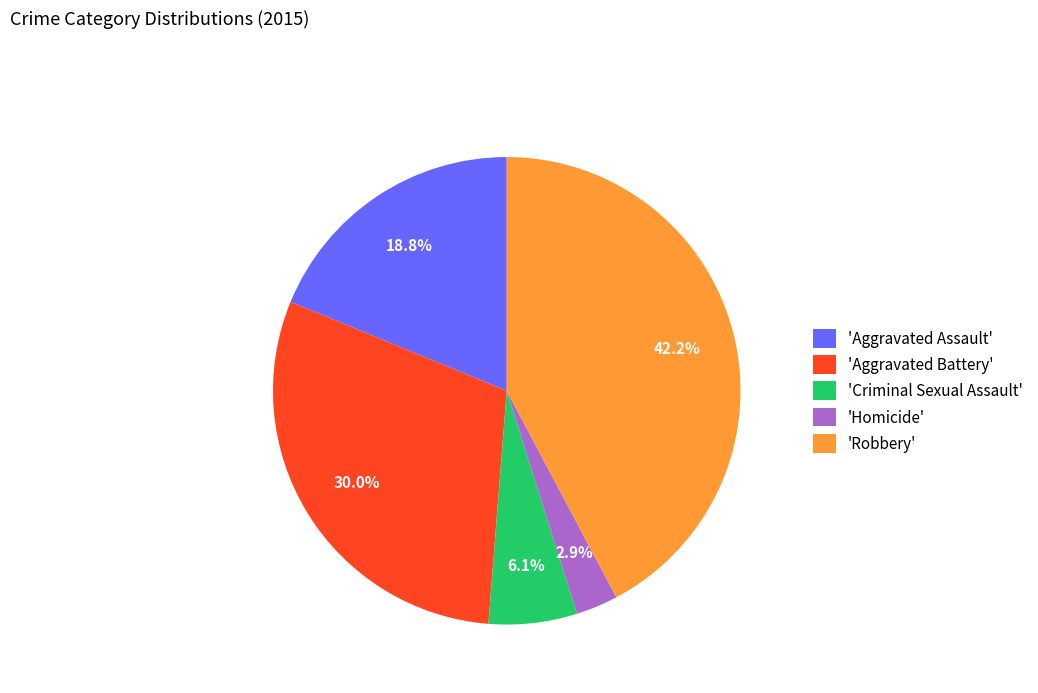

Do 'Homicide' and 'Robbery' together represent more than half of the pie?

No